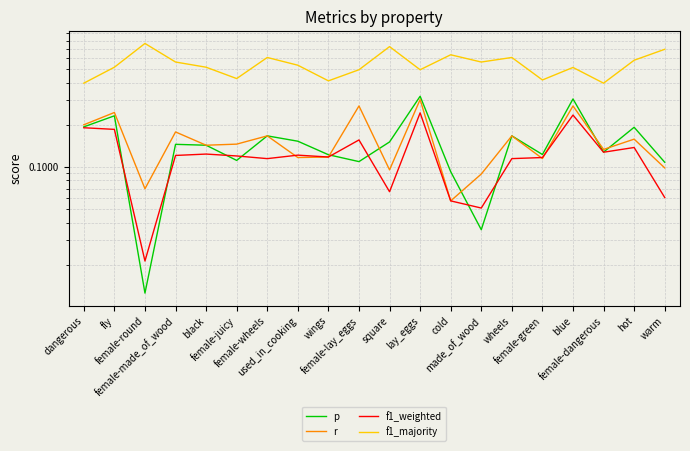

How many interior local valleys does the f1_majority series have?

6